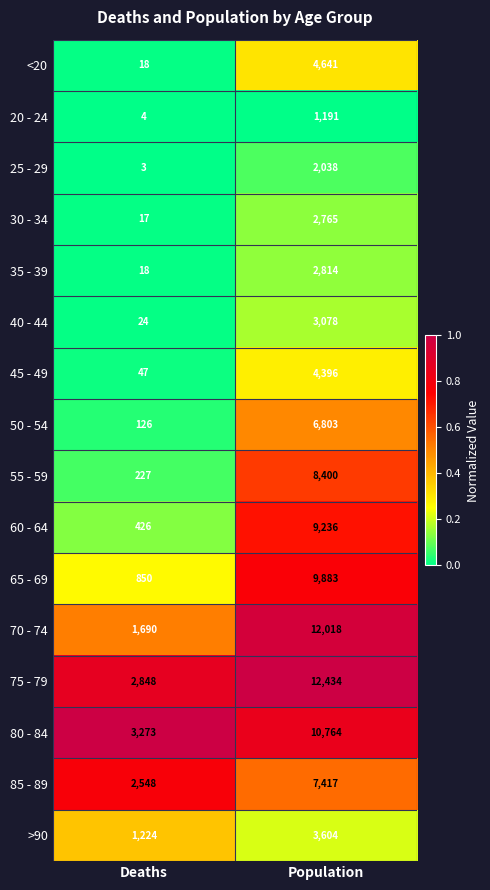

The 55 - 59 series shows 227 at Deaths. True or false?

True